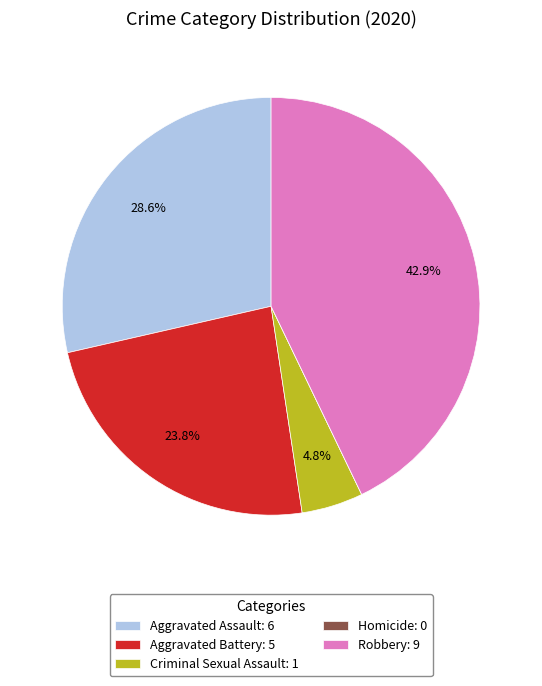

True or false: Criminal Sexual Assault accounts for 5% of the total.

True